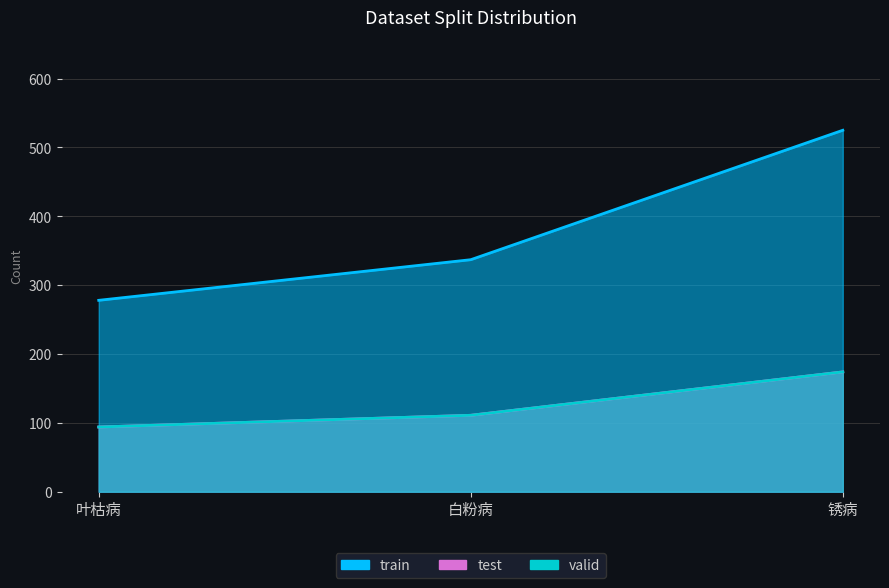

Rank the series at 锈病 from lowest to highest value.

test, valid, train